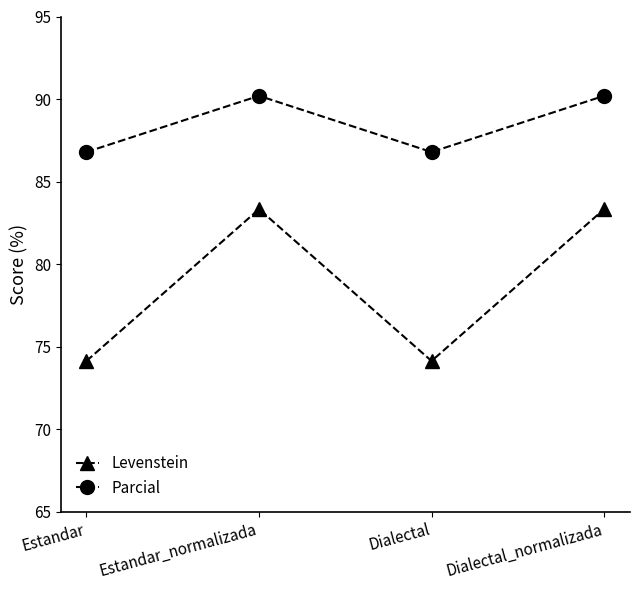

Which series has the largest range (max minus min)?

Levenstein